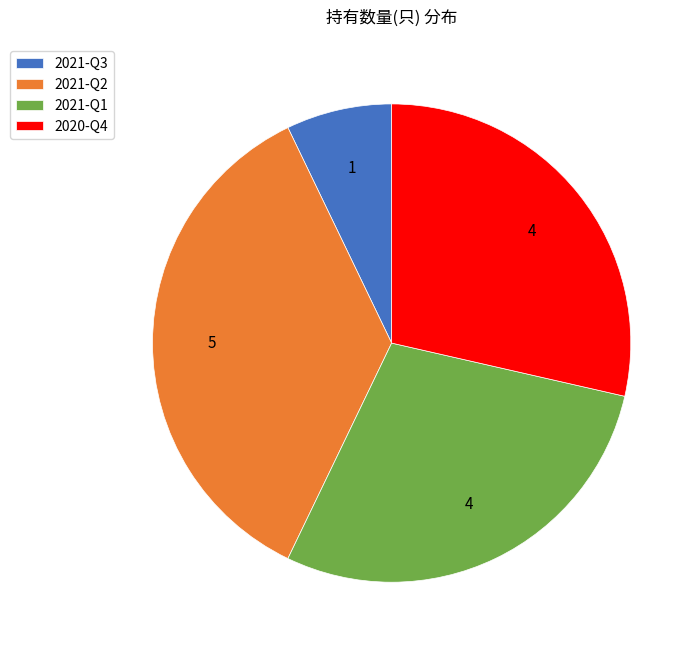

What is the smallest slice in the pie chart?

2021-Q3